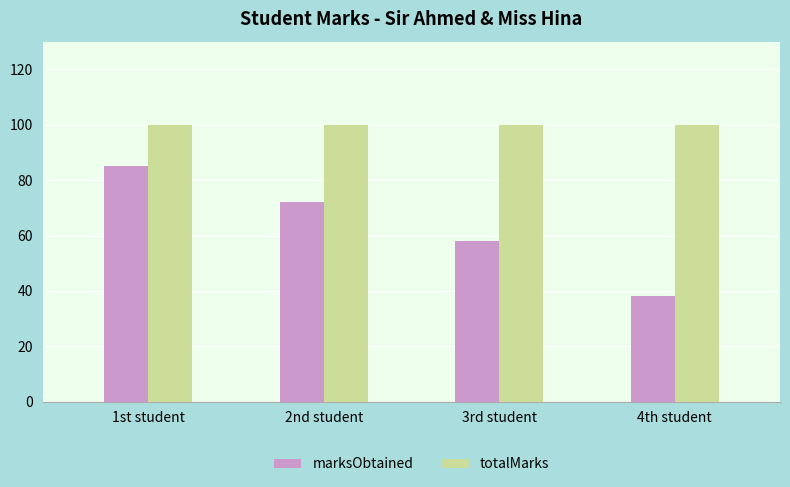

What is the sum of the marksObtained values at 3rd student and 4th student?

96